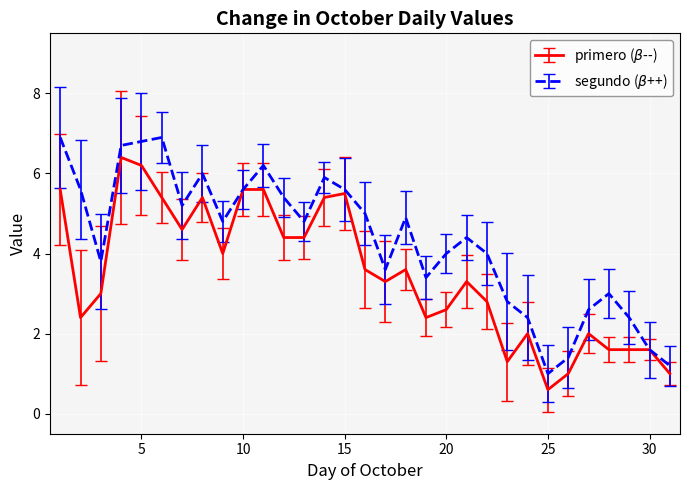

What is the smallest value displayed?

0.6